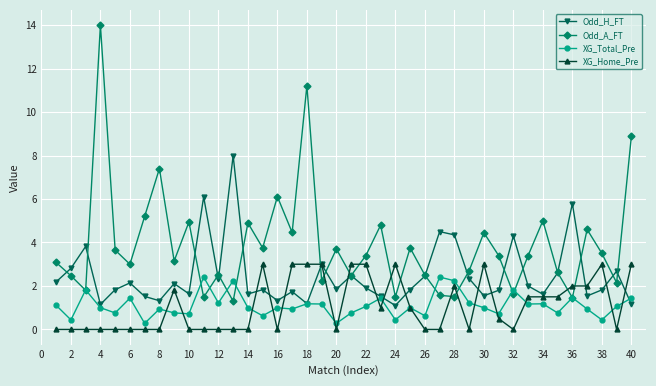

True or false: Odd_H_FT has more than 1 points higher than both neighbors.

True